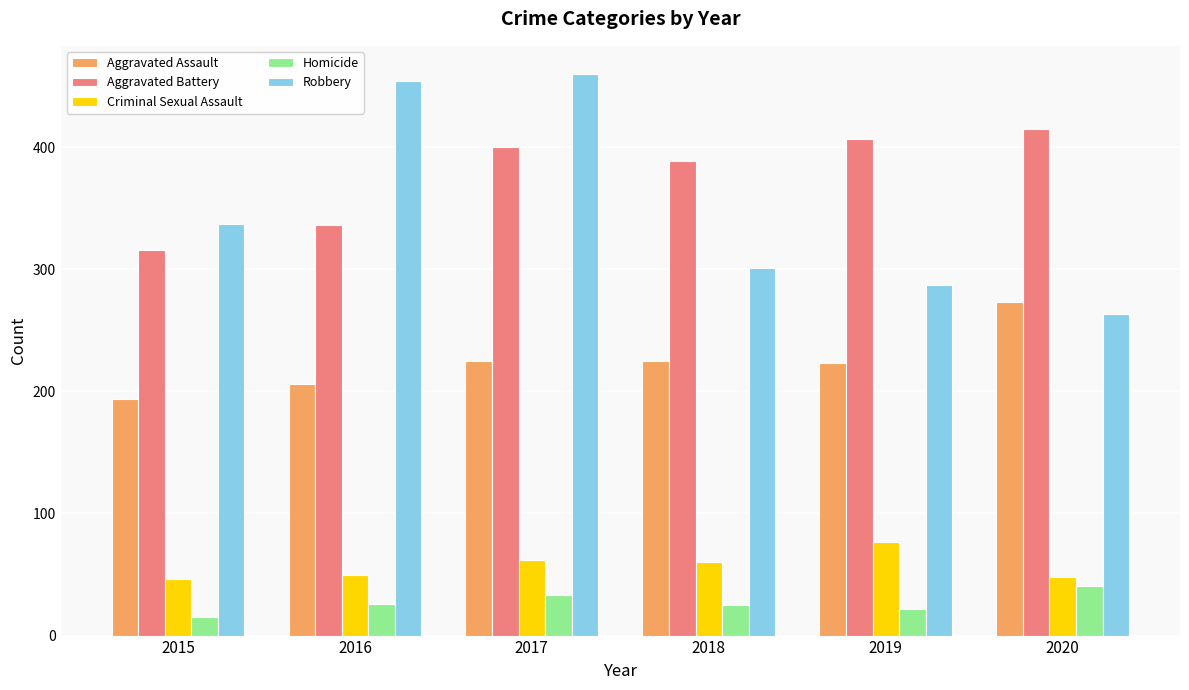

What is the minimum value shown in the chart?

15